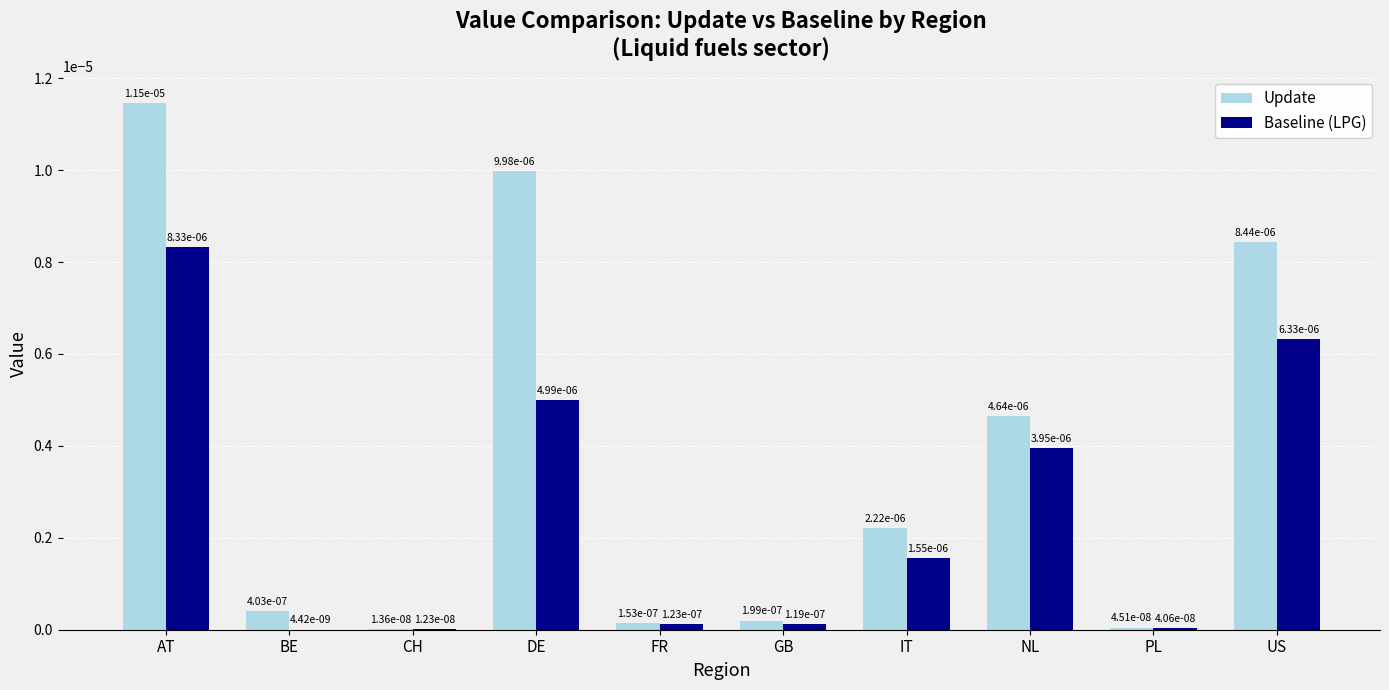

Does the chart contain stacked bars?

No